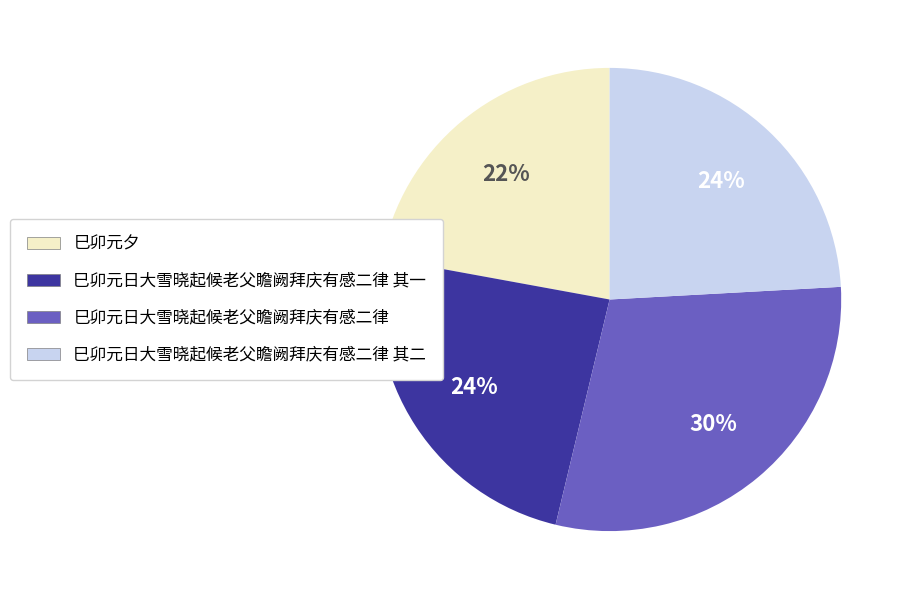

Does 巳卯元夕 represent more than half of the total?

No